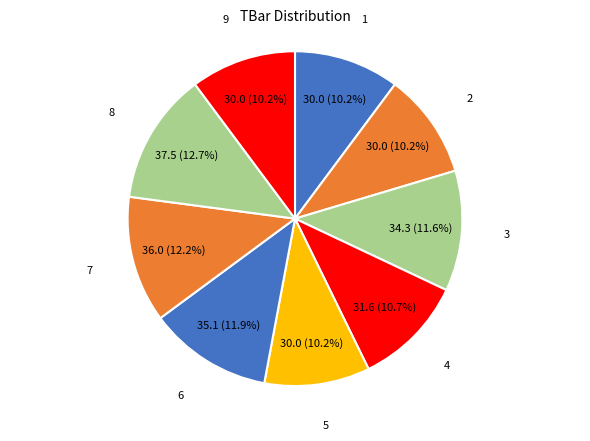

How many slices are in this pie chart?

9